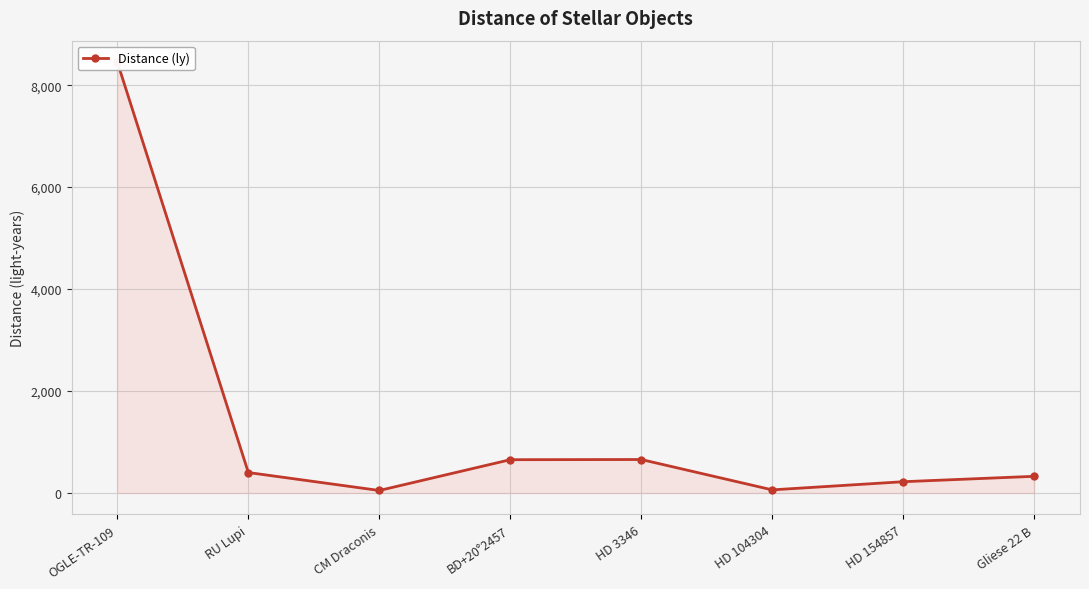

Where is the data nearest to the value 4249?

HD 3346